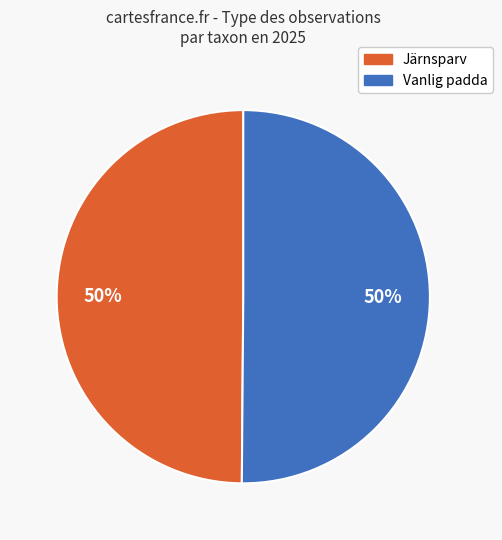

Combined, do Järnsparv and Vanlig padda account for over 50%?

Yes